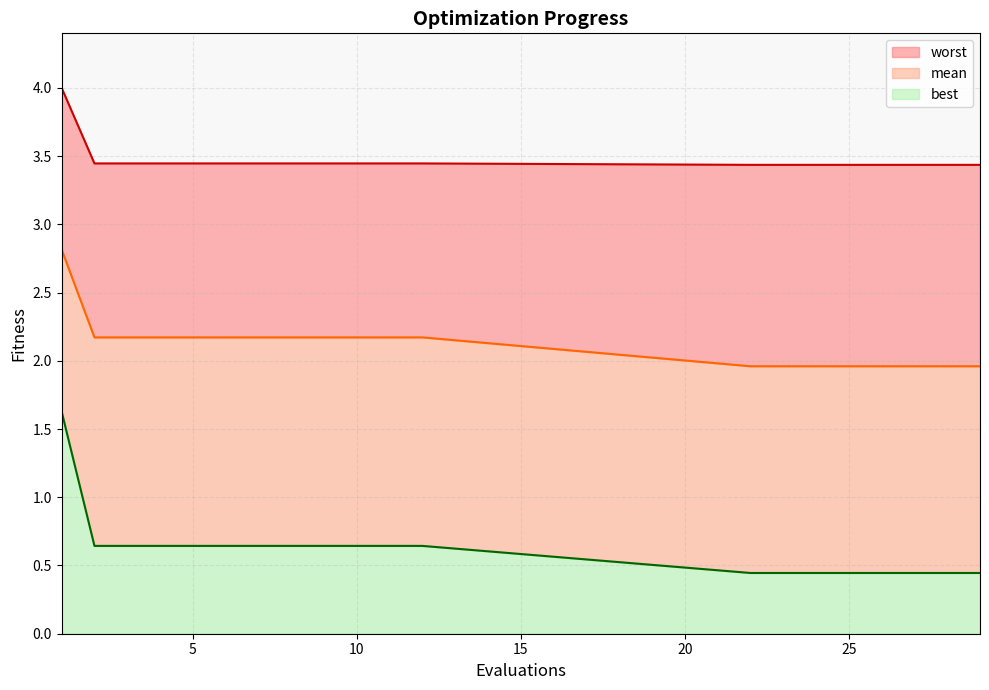

Which series has the largest range (max minus min)?

best